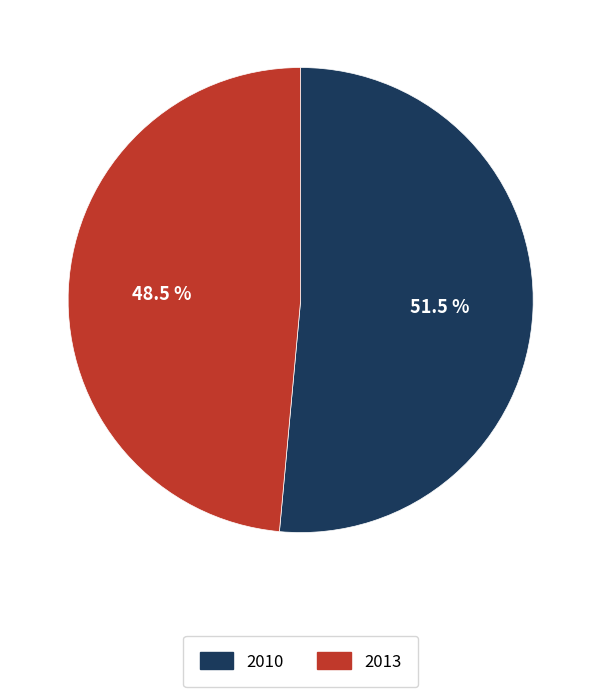

Rank the categories by value from highest to lowest.

2010, 2013